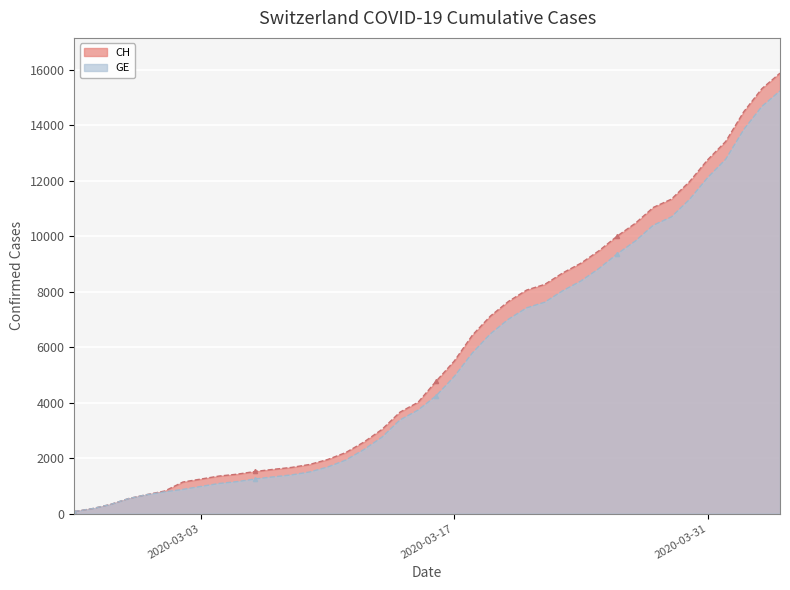

What is the greatest value displayed?

15884